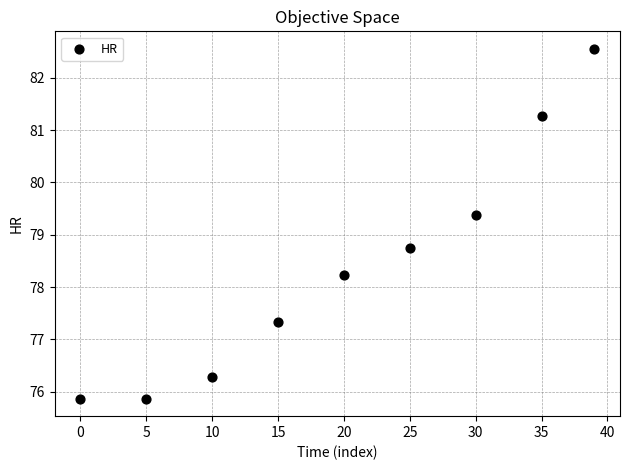

What Y value in the scatter plot is closest to 79?

78.8